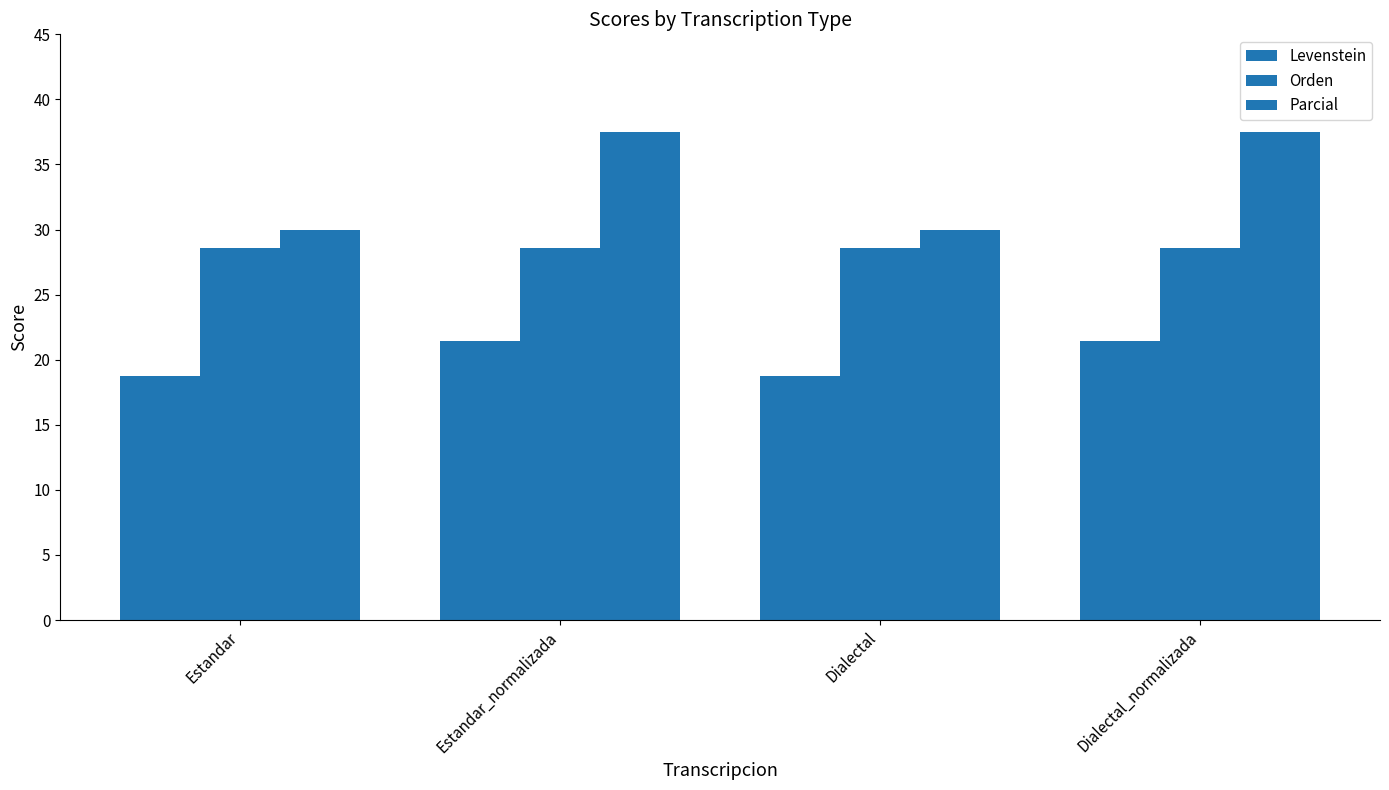

Count the number of categories in the chart.

4